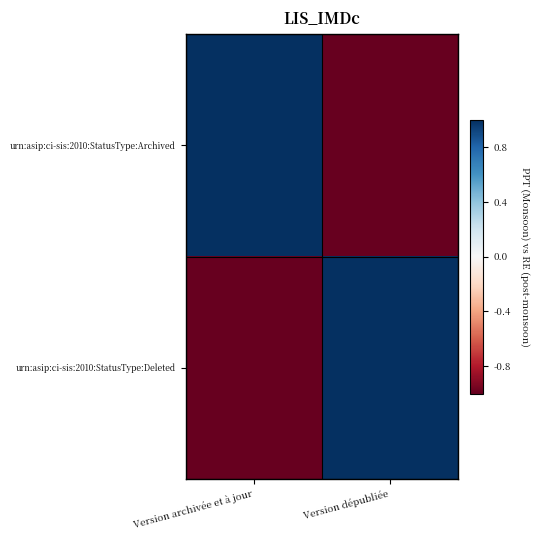

At which category does the chart reach its minimum across all series?

Version dépubliée